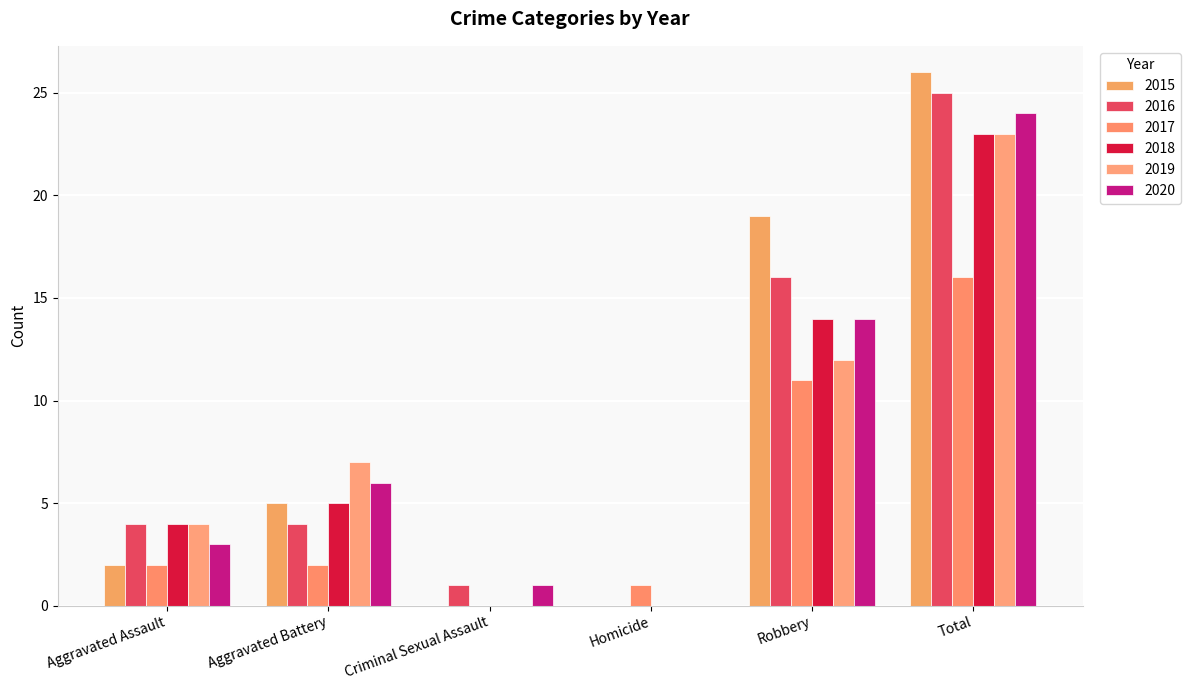

Reading left to right, what are all the values shown in this chart?

2015: Aggravated Assault=2	Aggravated Battery=5	Criminal Sexual Assault=0	Homicide=0	Robbery=19	Total=26
2016: Aggravated Assault=4	Aggravated Battery=4	Criminal Sexual Assault=1	Homicide=0	Robbery=16	Total=25
2017: Aggravated Assault=2	Aggravated Battery=2	Criminal Sexual Assault=0	Homicide=1	Robbery=11	Total=16
2018: Aggravated Assault=4	Aggravated Battery=5	Criminal Sexual Assault=0	Homicide=0	Robbery=14	Total=23
2019: Aggravated Assault=4	Aggravated Battery=7	Criminal Sexual Assault=0	Homicide=0	Robbery=12	Total=23
2020: Aggravated Assault=3	Aggravated Battery=6	Criminal Sexual Assault=1	Homicide=0	Robbery=14	Total=24